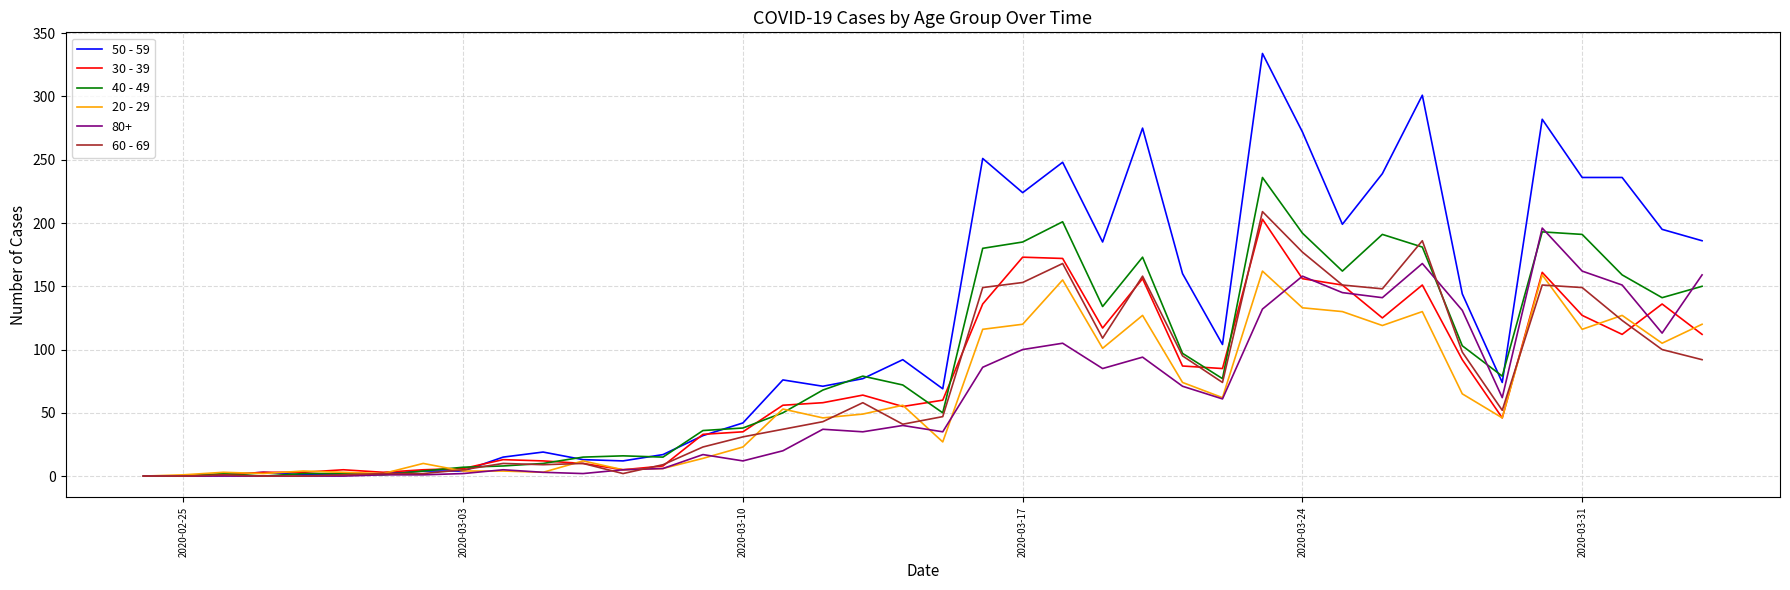

Which series has the largest total across all categories?

50 - 59